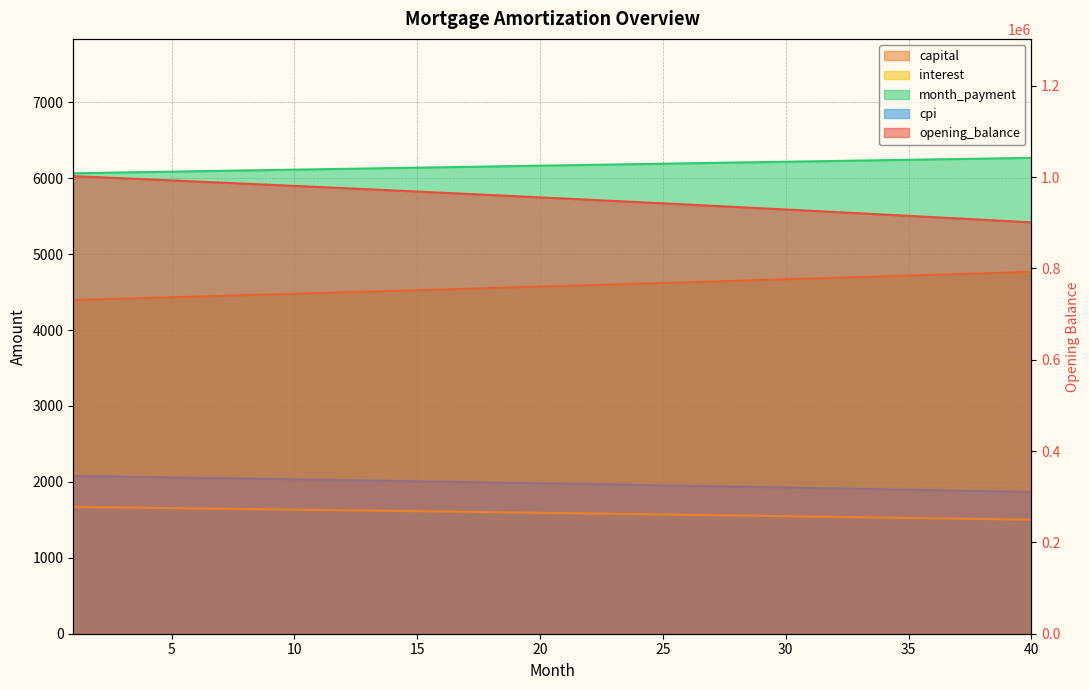

True or false: cpi has a value of 2044.0 at 8.

True